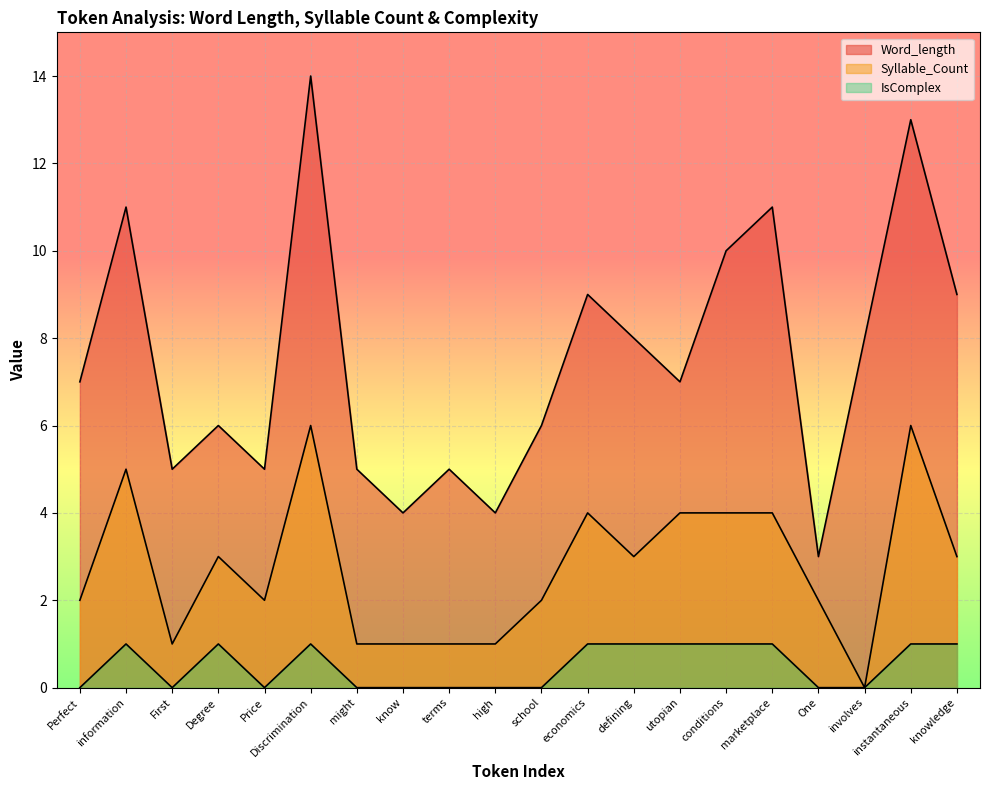

Rank the series by their average value, from lowest to highest.

IsComplex, Syllable_Count, Word_length